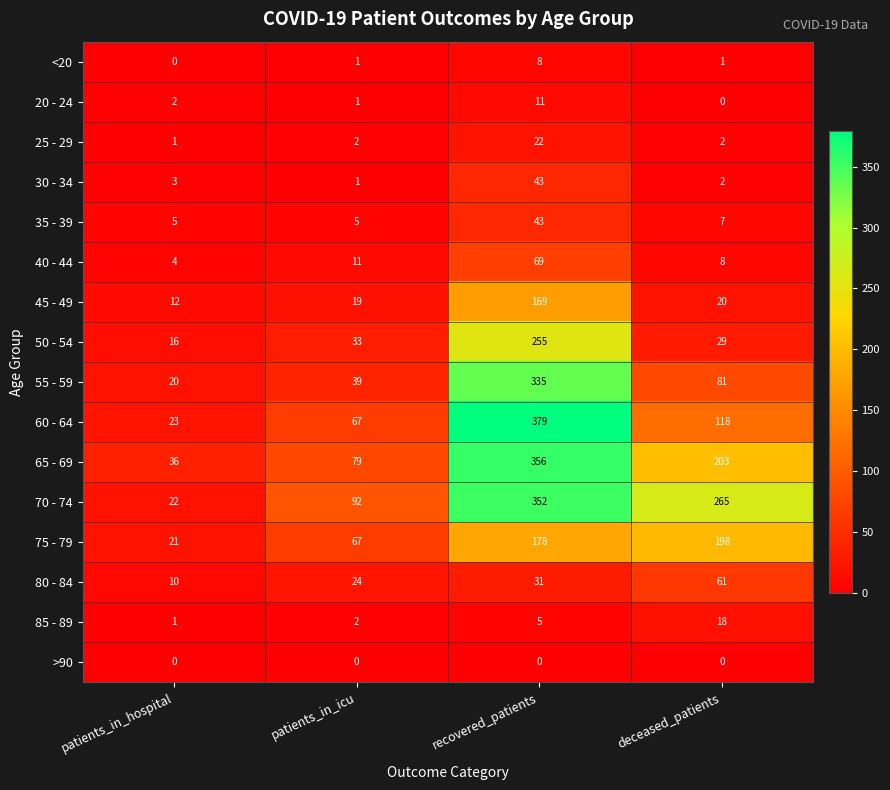

List the labels in order of 75 - 79 value, largest first.

deceased_patients, recovered_patients, patients_in_icu, patients_in_hospital